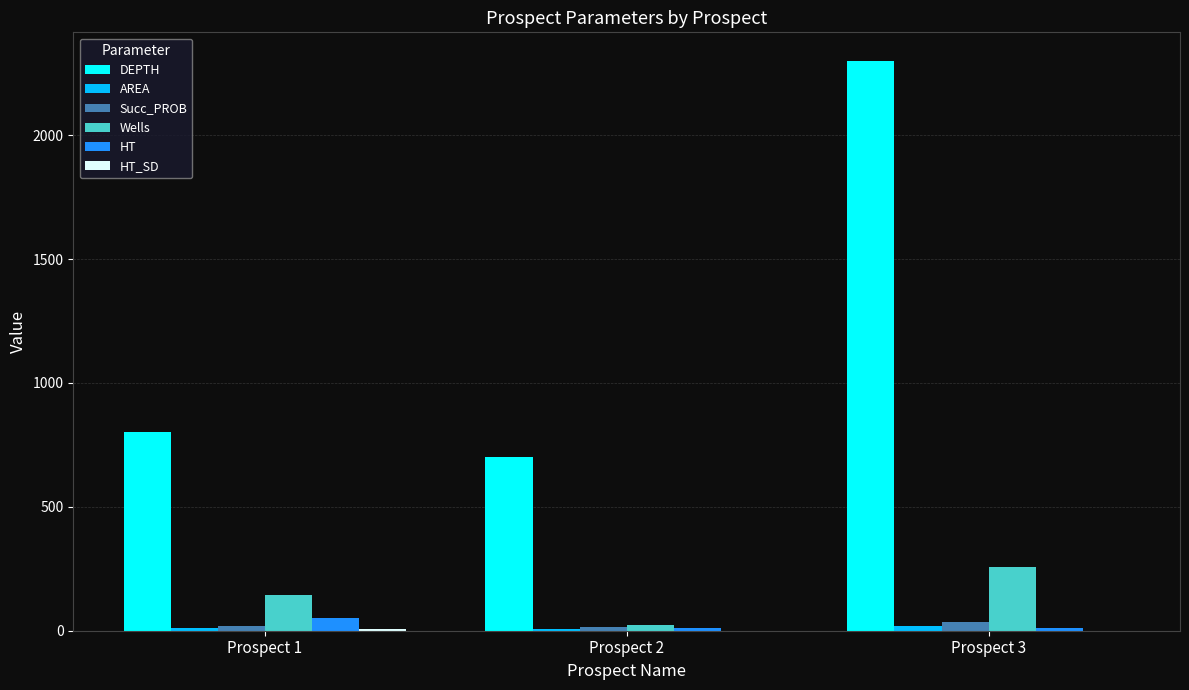

Count the number of categories in the chart.

3